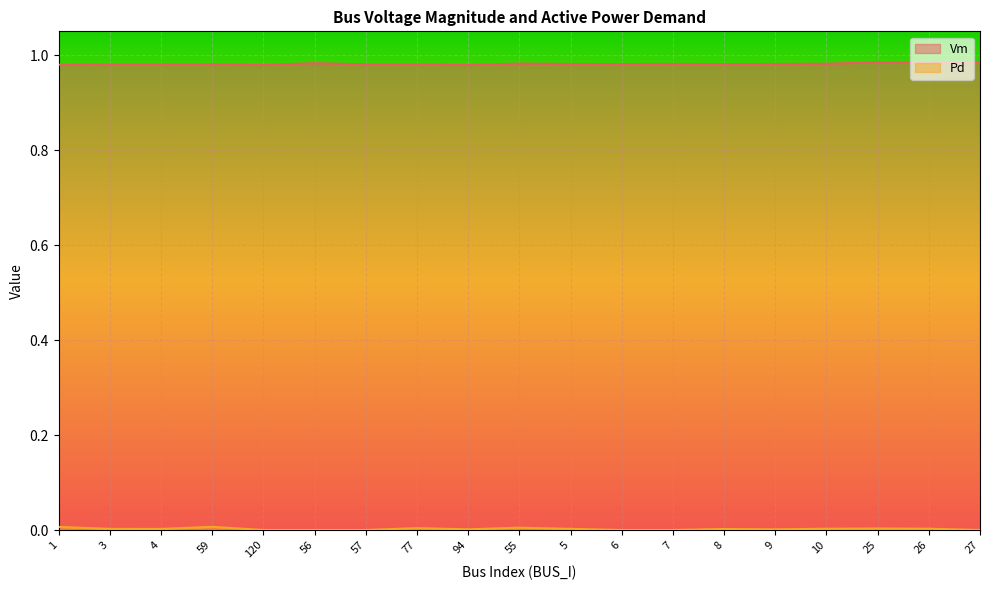

What are all the series names shown in the legend?

Vm, Pd